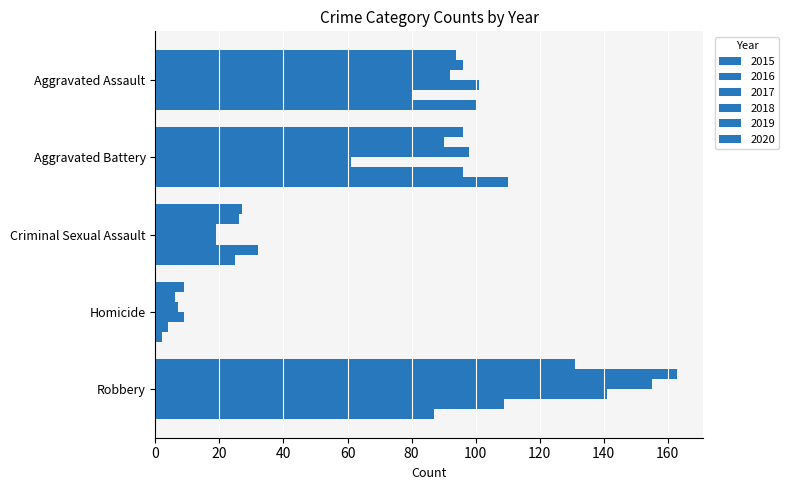

Rank the categories by 2020 value from highest to lowest.

Aggravated Battery, Aggravated Assault, Robbery, Criminal Sexual Assault, Homicide